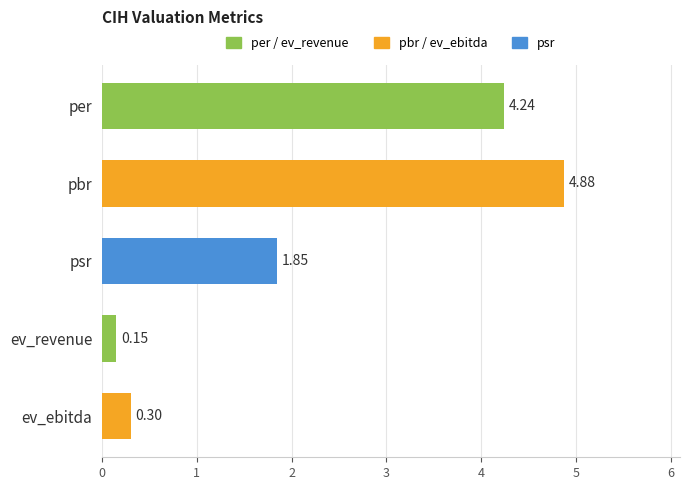

What is the label of the 1st bar from the bottom?

ev_ebitda